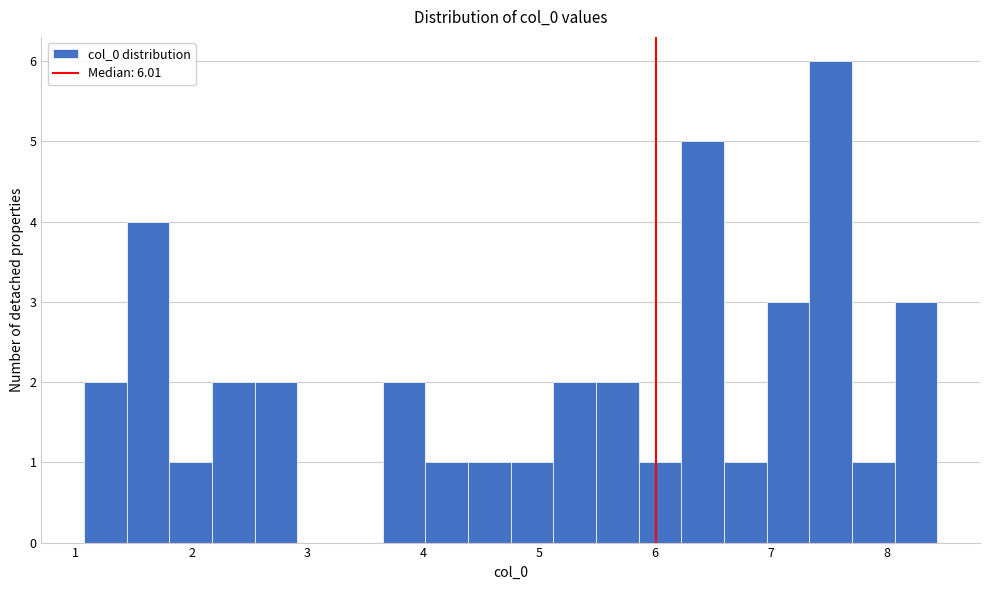

Read against the x-axis, roughly where is the centre of the tallest bar?

7.5